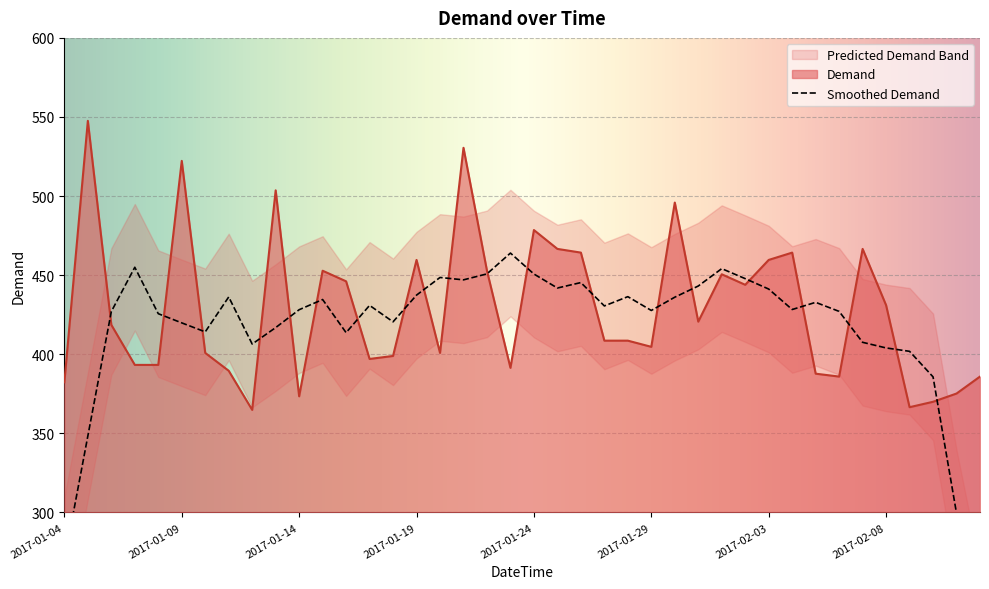

What is the label of the 26th point from the right?

2017-01-18